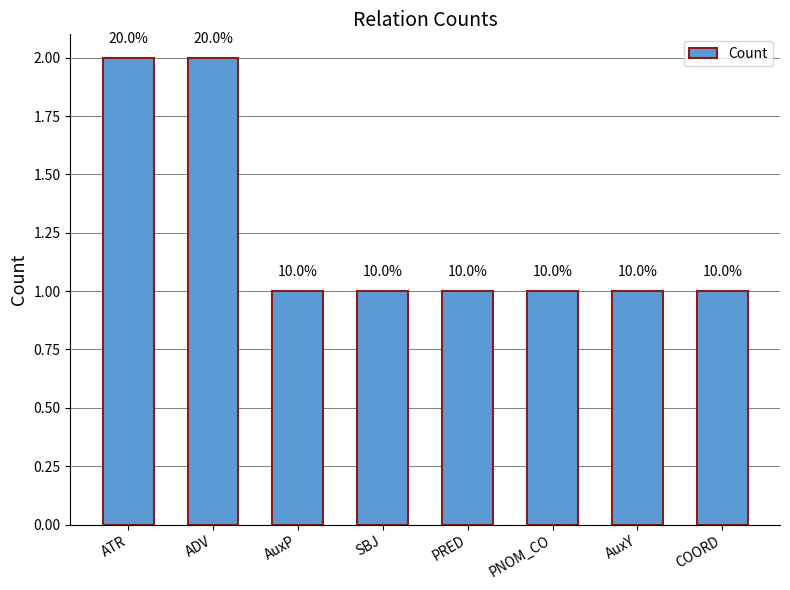

Are the bars horizontal?

No